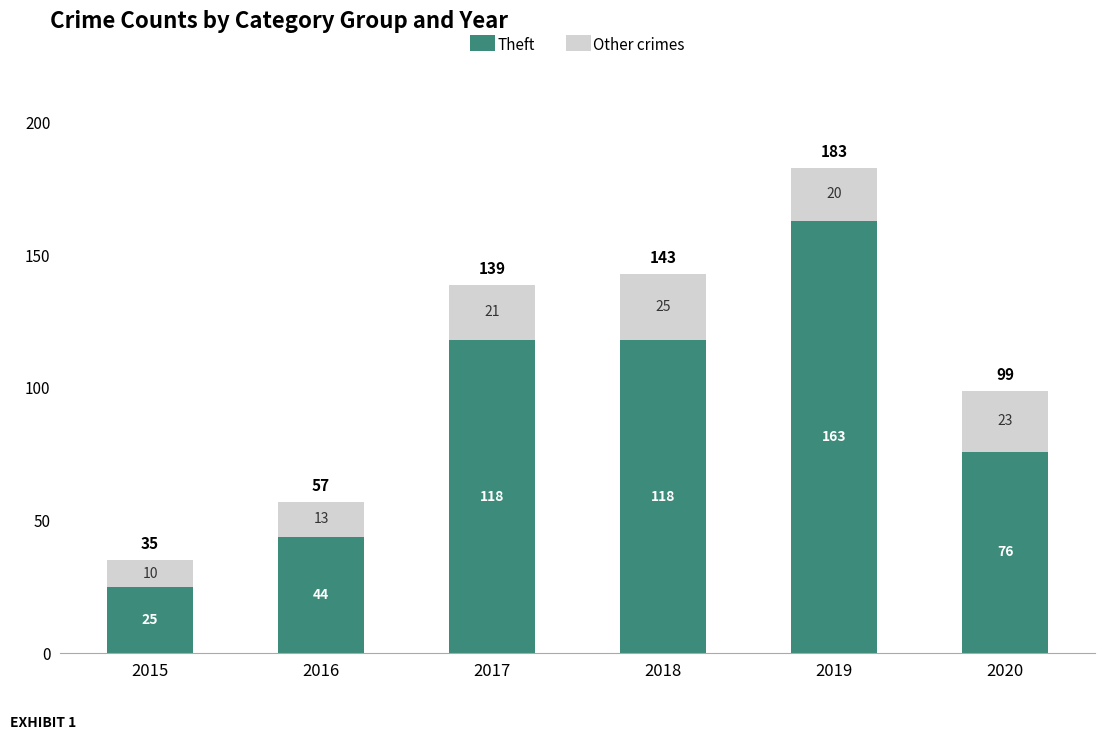

Where is Theft nearest to the value 94?

2020